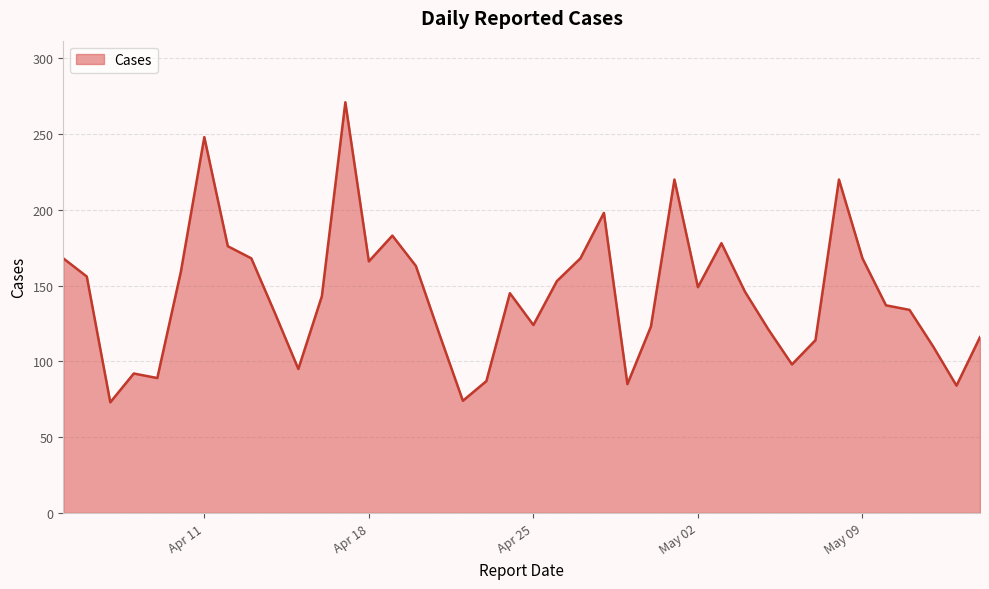

What is the greatest value displayed?

271